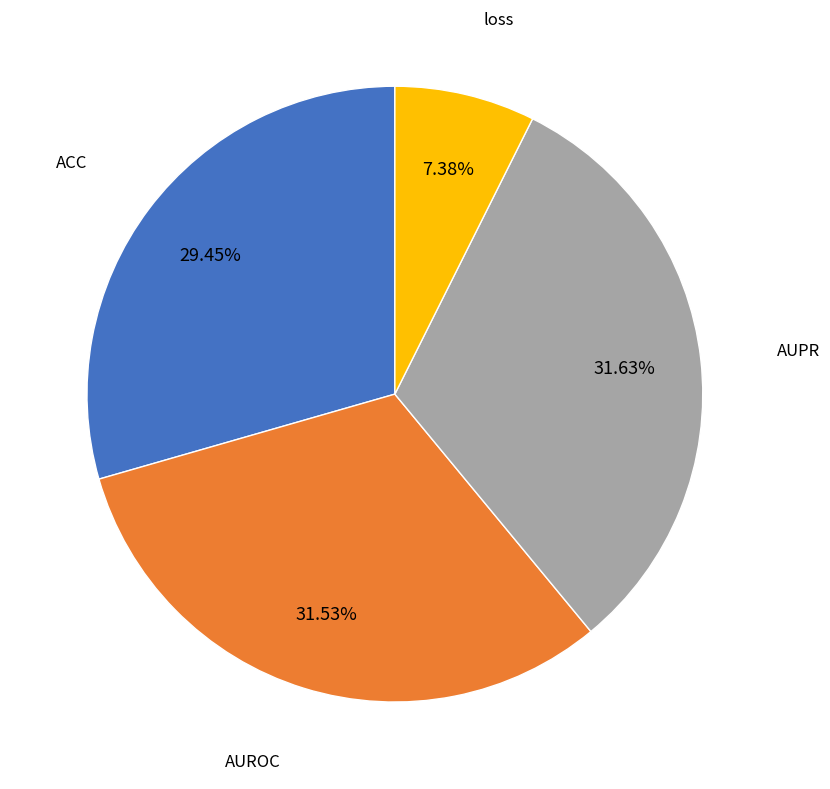

How many segments does this pie chart have?

4